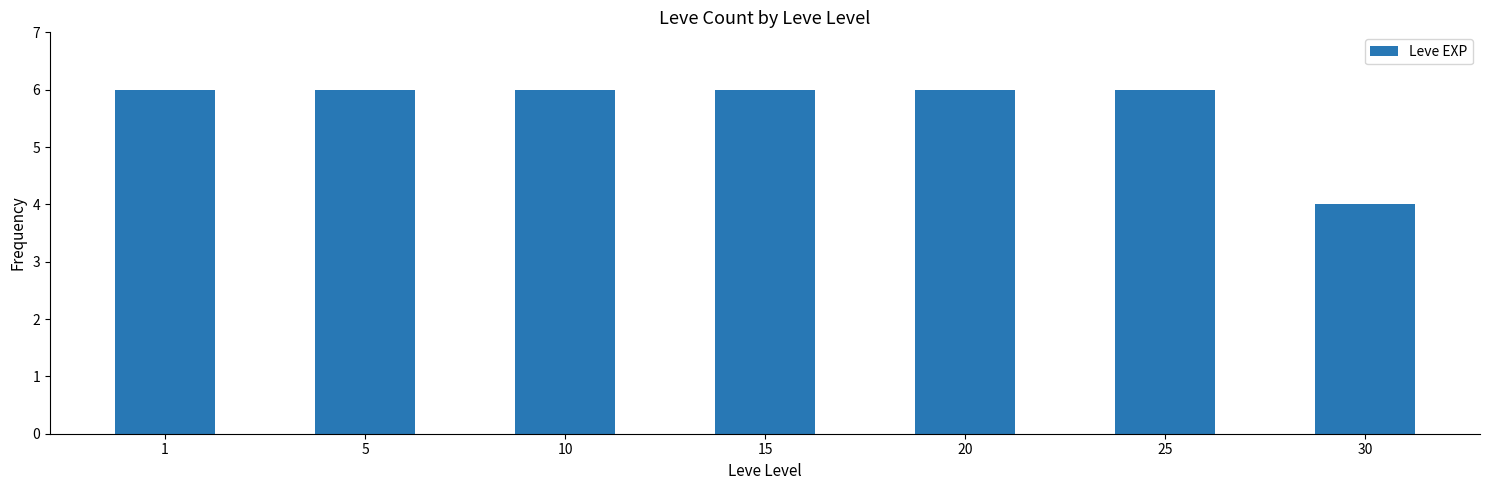

Which category has the lowest value across all series?

30